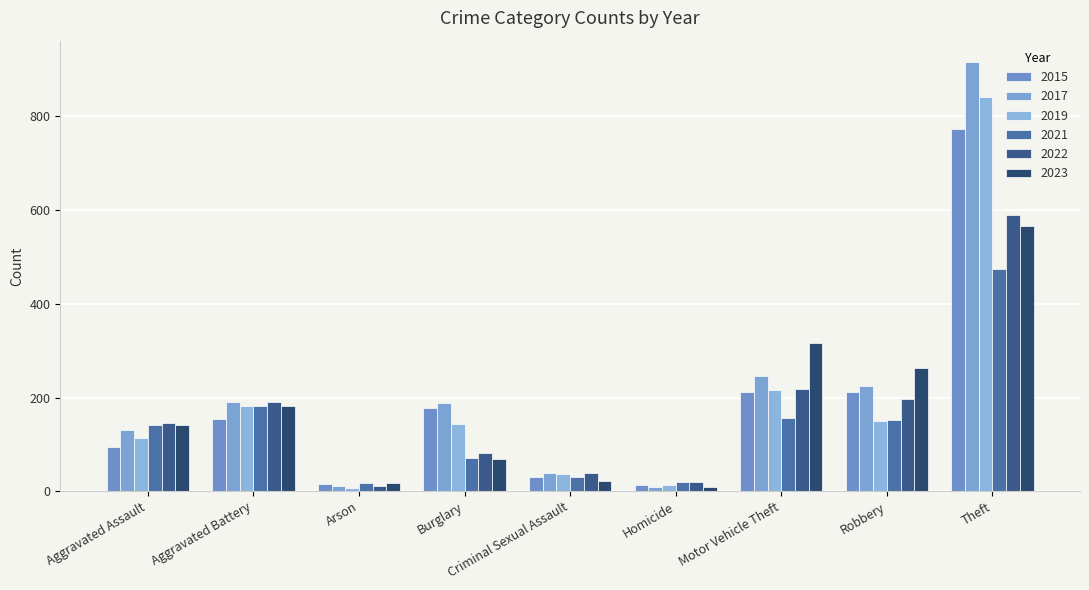

Is the value of 2019 at Robbery greater than the value of 2023 at Criminal Sexual Assault?

Yes